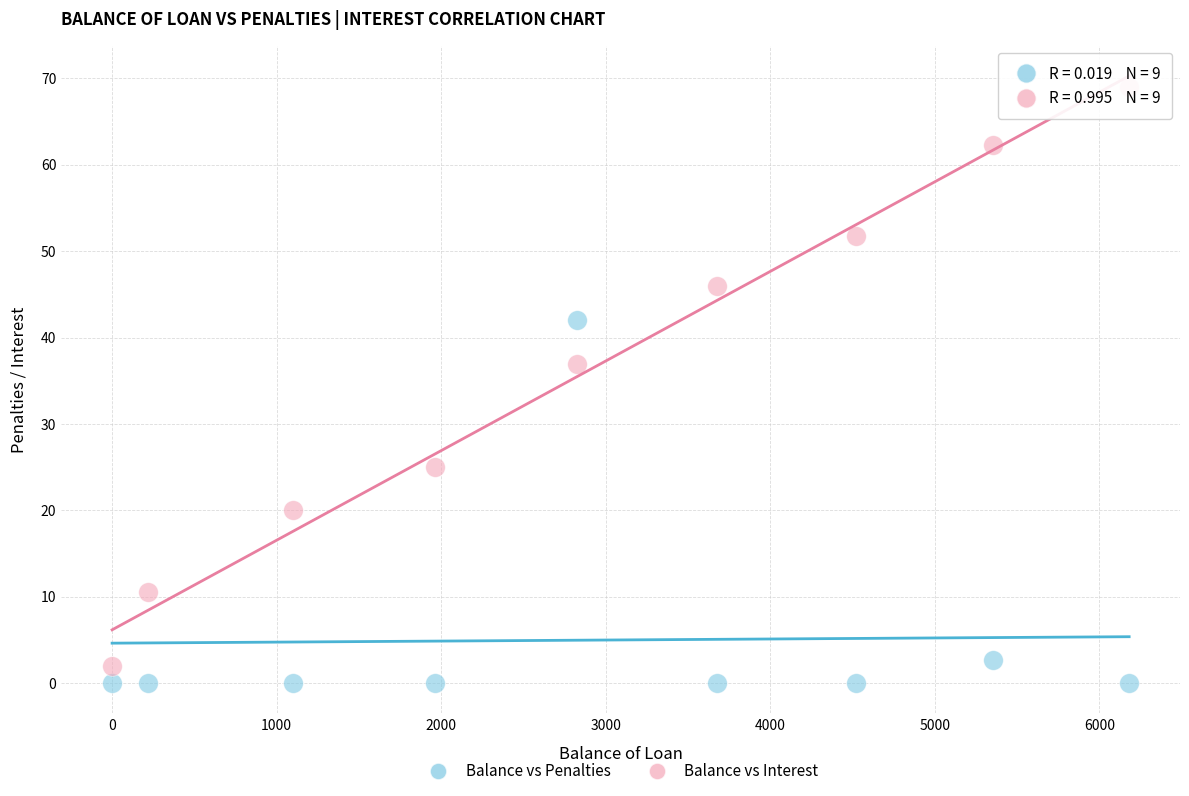

Across all series, what Y value is closest to 34?

37.0